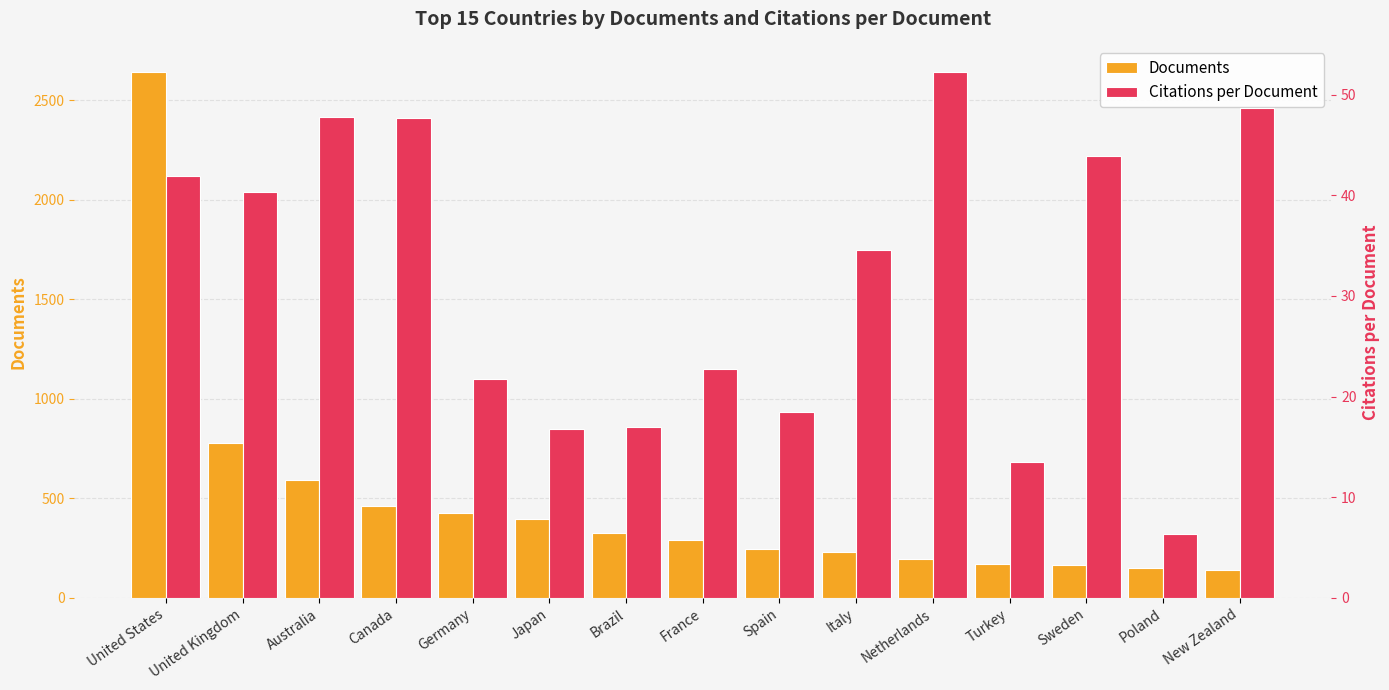

What is the maximum value shown in the chart?

2640.0